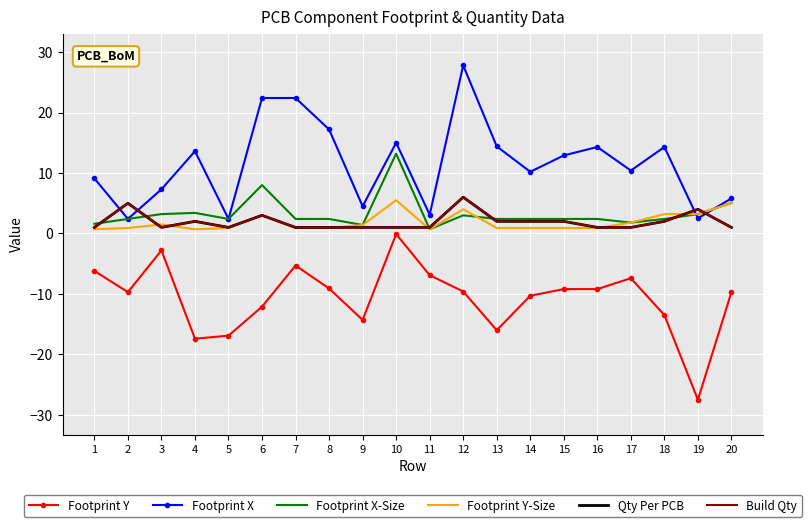

At which label is Footprint X-Size closest to 6?

20